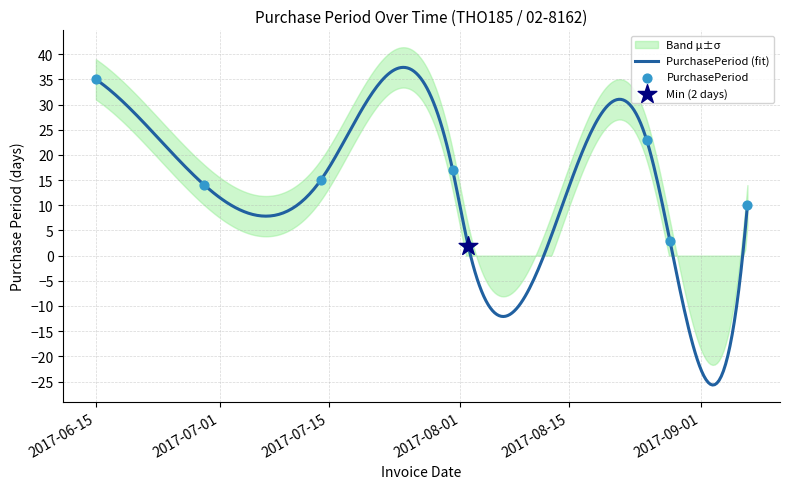

What is the ratio of the value at 2017-08-28 to the value at 2017-09-07?

0.3